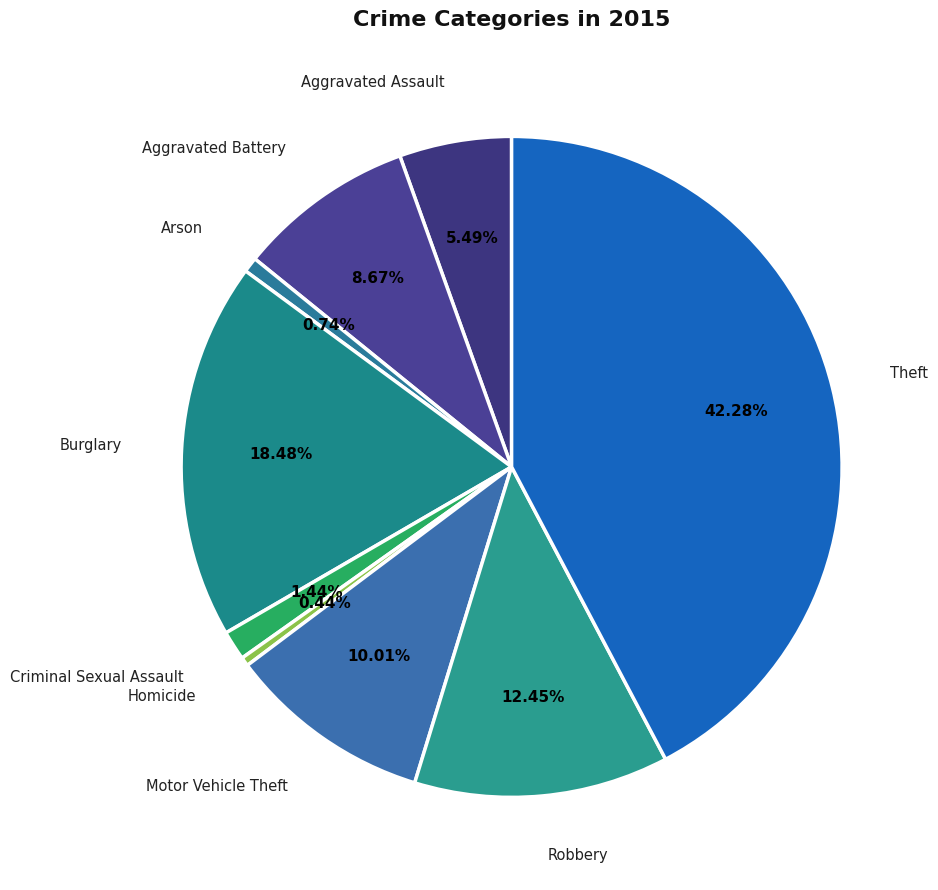

Does Motor Vehicle Theft represent more than half of the total?

No